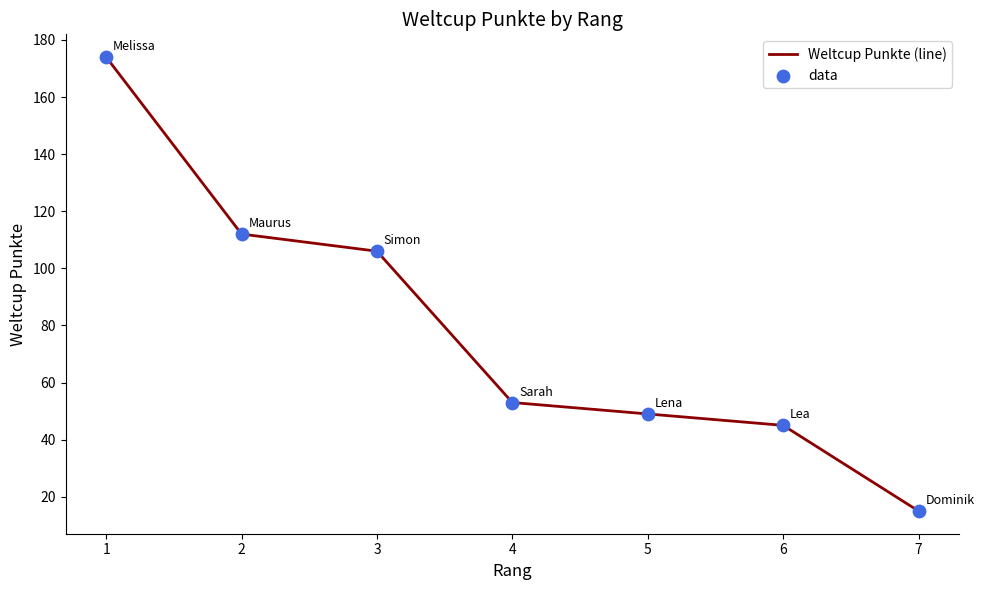

What is the ratio of the value at 3 to the value at 4?

2.0